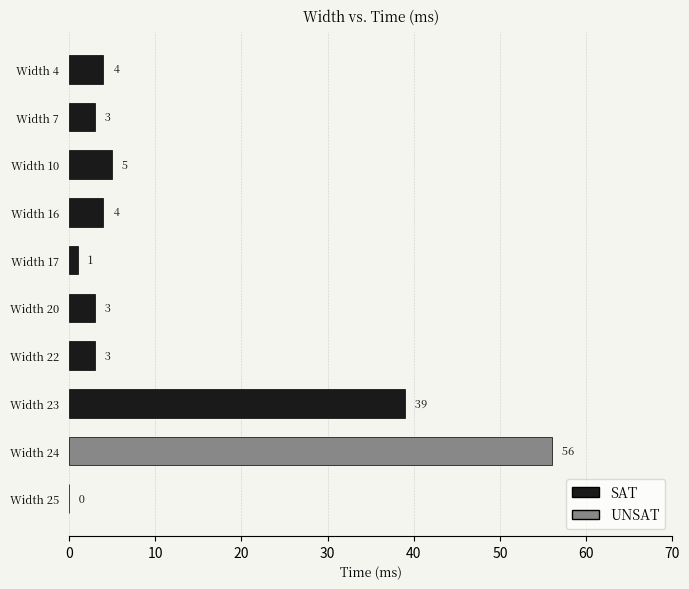

What is the average value?

12